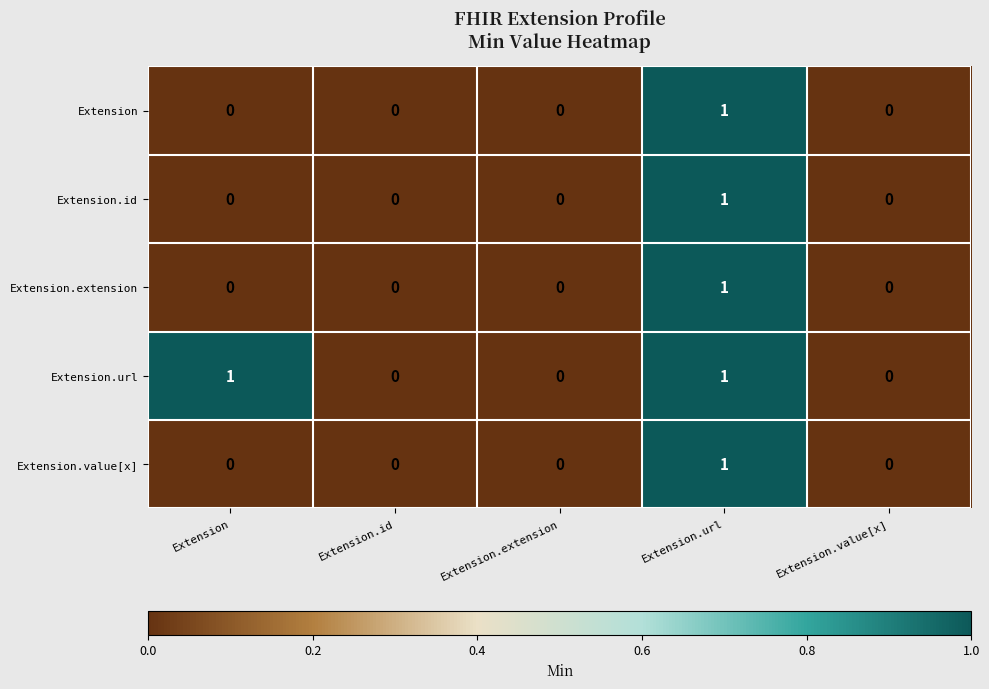

Is it true that Extension equals 0 at Extension.id?

True